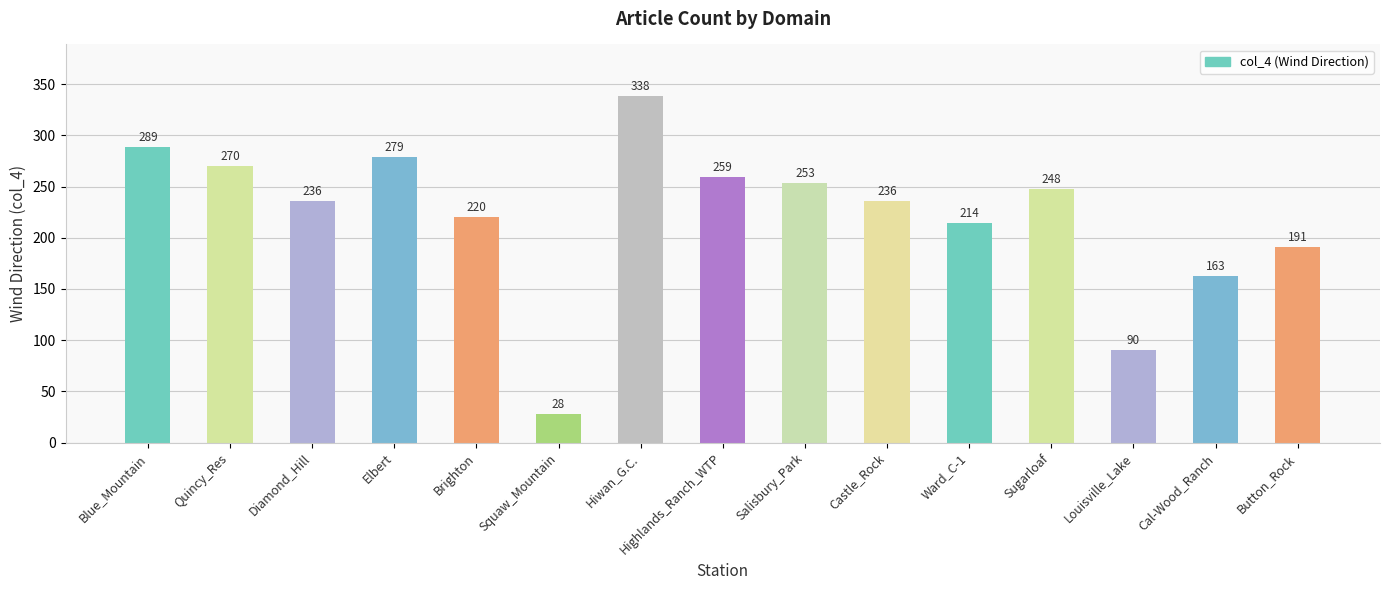

Between Hiwan_G.C. and Louisville_Lake, which is larger?

Hiwan_G.C.